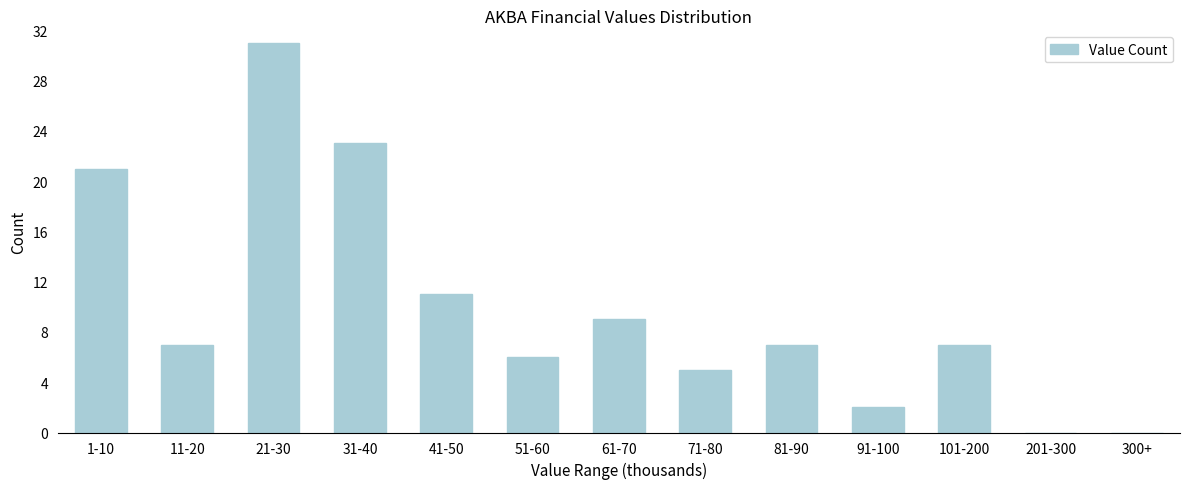

Reading left to right, extract all data points from this chart.

1-10=21	11-20=7	21-30=31	31-40=23	41-50=11	51-60=6	61-70=9	71-80=5	81-90=7	91-100=2	101-200=7	201-300=0	300+=0